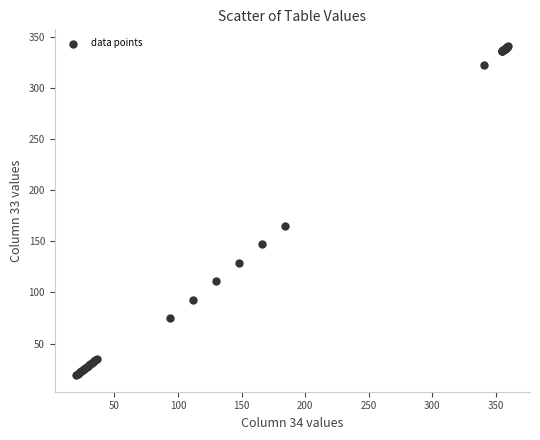

What Y value in the scatter plot is closest to 180?

165